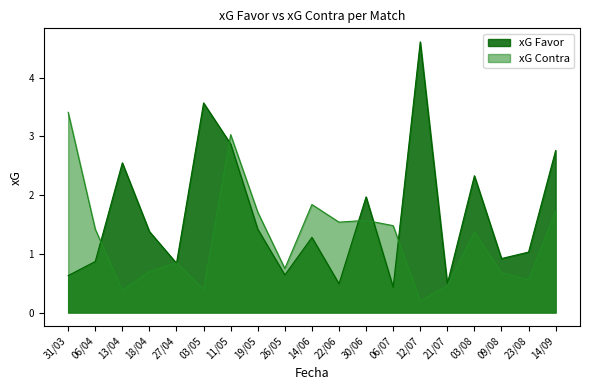

What is the label of the 4th point from the left?

18/04